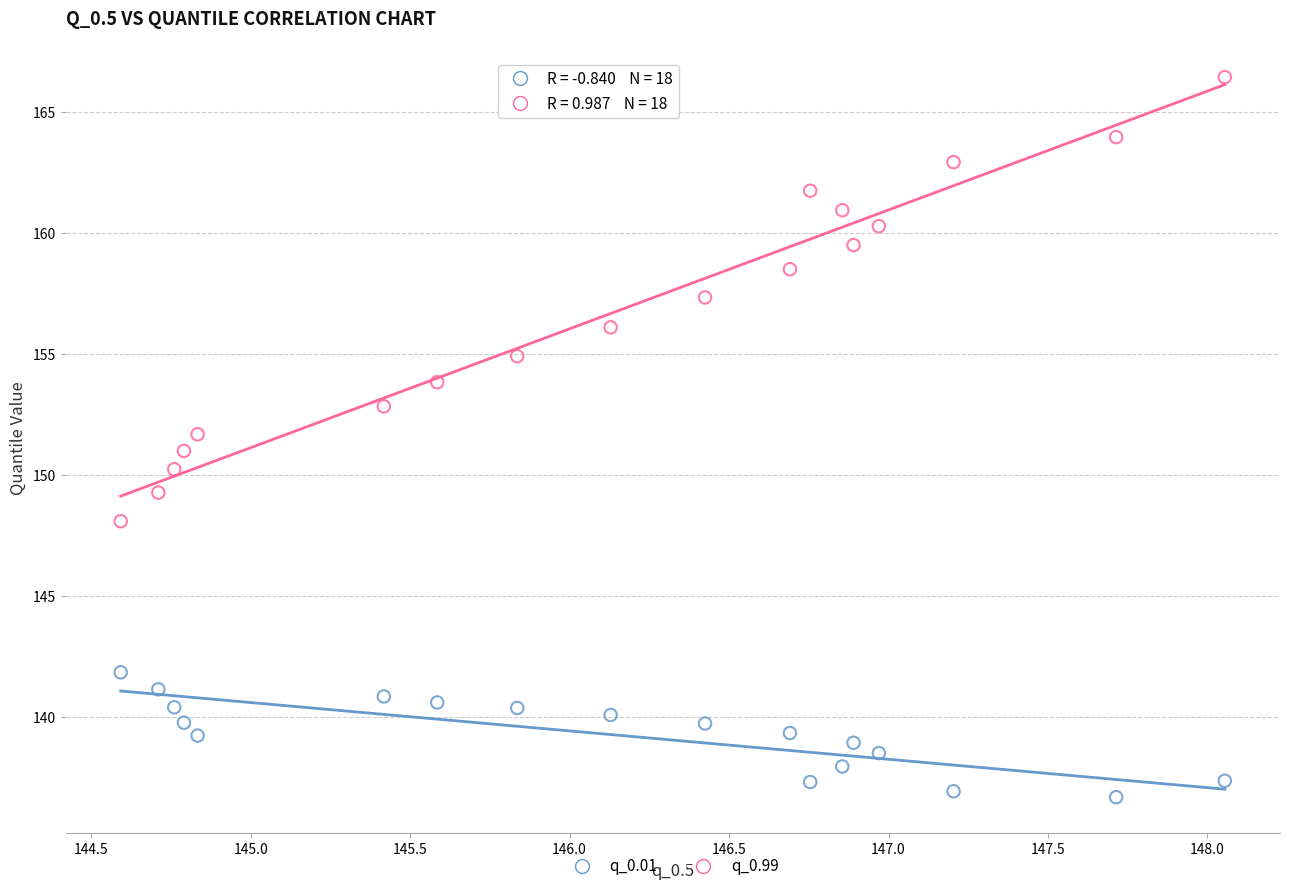

Which series has the widest spread of Y values?

q_0.99